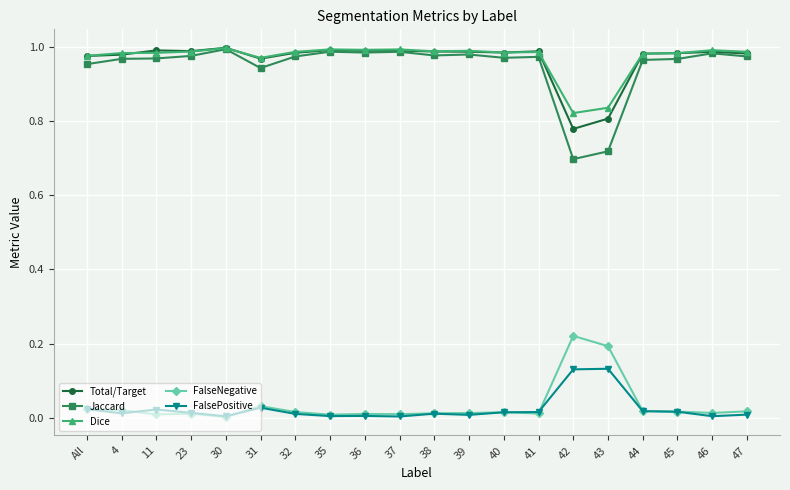

The FalsePositive series shows 0.0 at 31. True or false?

True